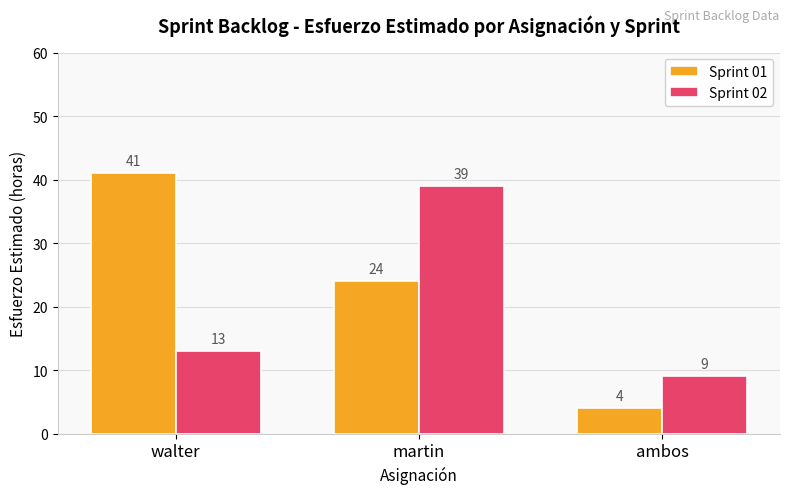

The value of Sprint 02 at martin is 64. True or false?

False